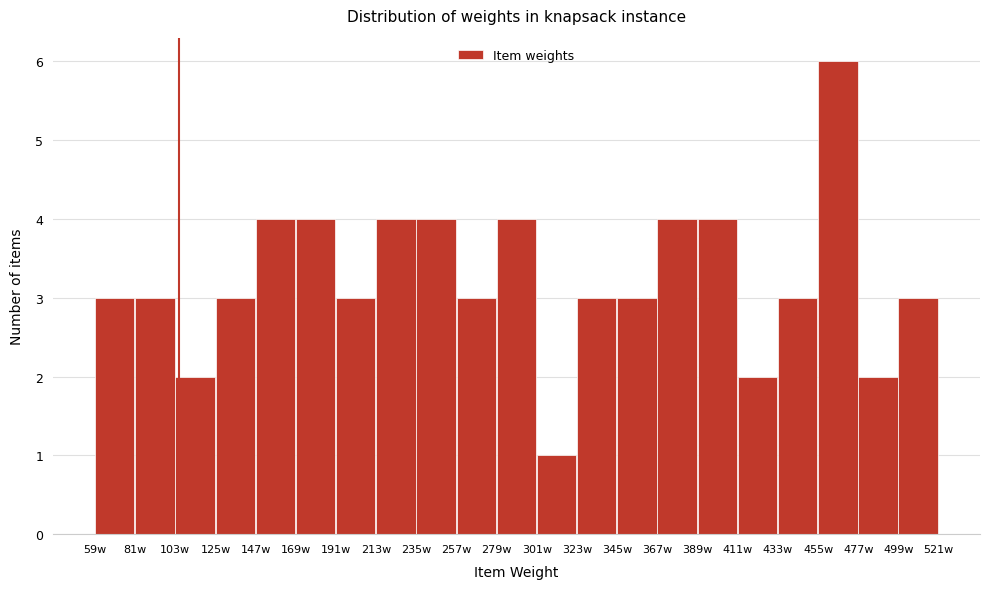

Reading left to right, list every bar in this chart as the range it spans on the x-axis followed by its height. Neither the bar edges nor the heights are printed on the chart, so give them approximately, as read against the axes.

59 to 81: 3
81 to 103: 3
103 to 125: 2
125 to 147: 3
147 to 169: 4
169 to 191: 4
191 to 213: 3
213 to 235: 4
235 to 257: 4
257 to 279: 3
279 to 301: 4
301 to 323: 1
323 to 345: 3
345 to 367: 3
367 to 389: 4
389 to 411: 4
411 to 433: 2
433 to 455: 3
455 to 477: 6
477 to 499: 2
499 to 521: 3